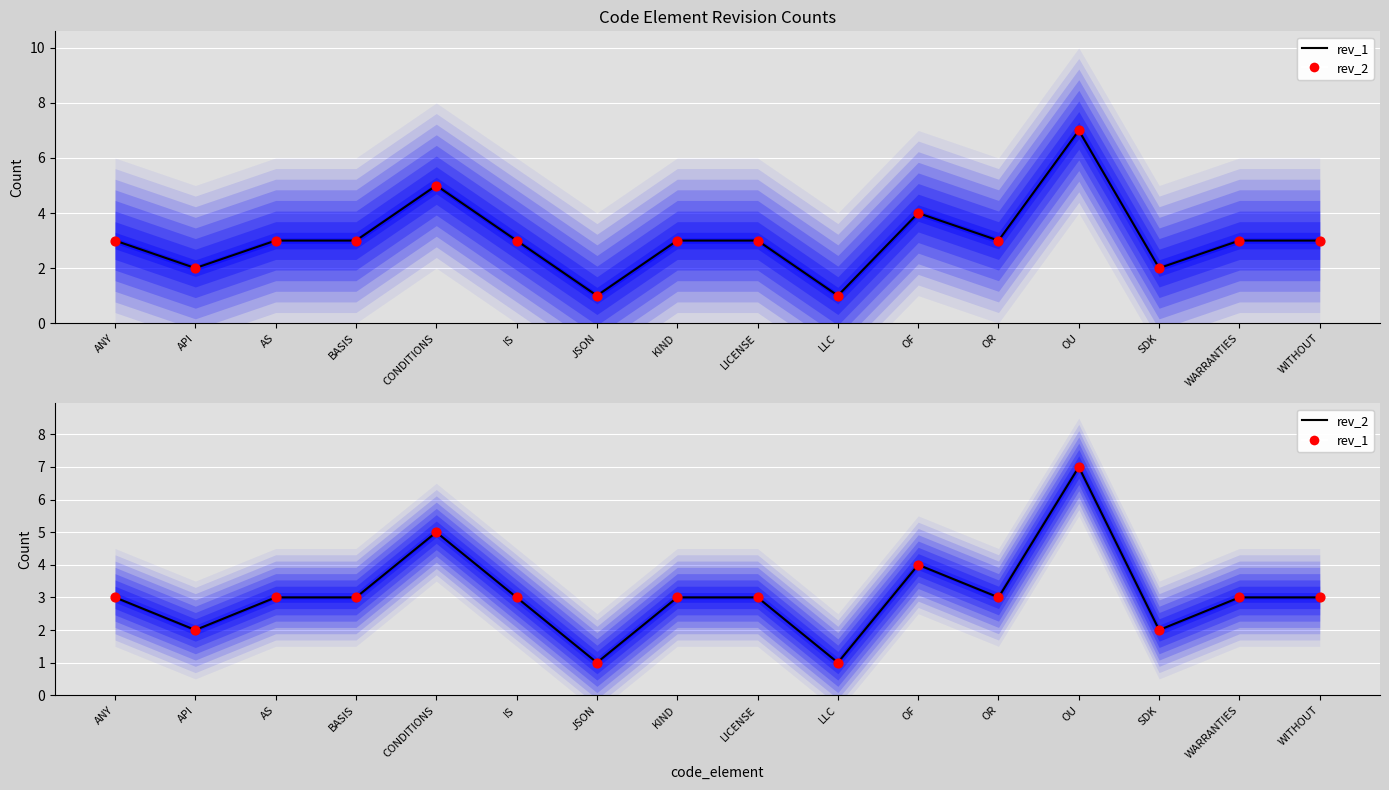

Which series has the largest total across all categories?

rev_1 (line)